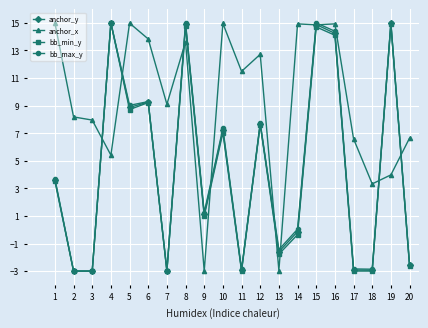

What is the value of the anchor_y point at the 3rd from the left?

-3.0